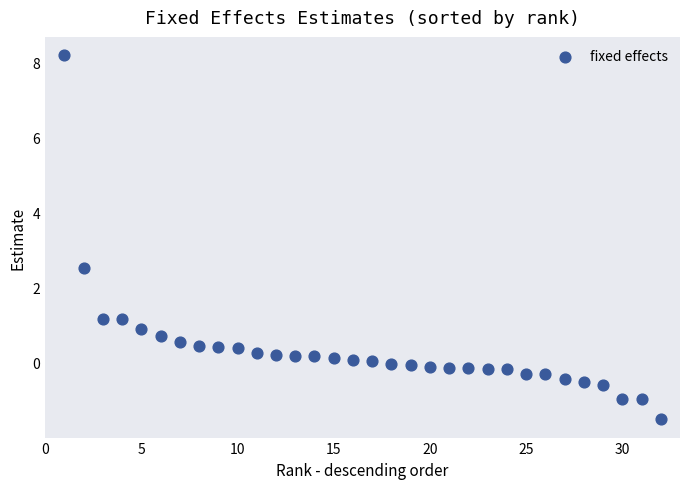

What Y value in the scatter plot is closest to 3?

2.5